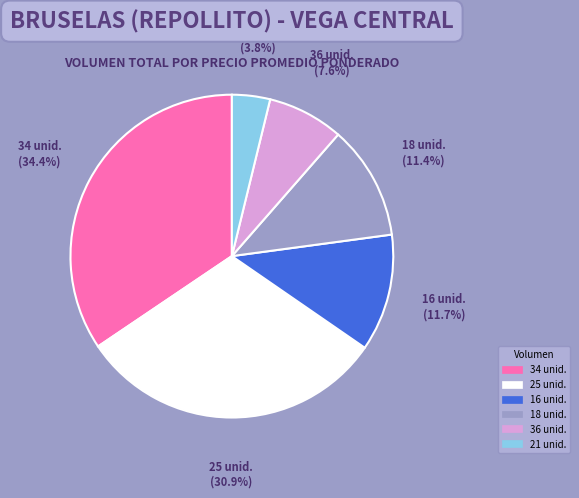

Is there a majority slice in this chart?

No